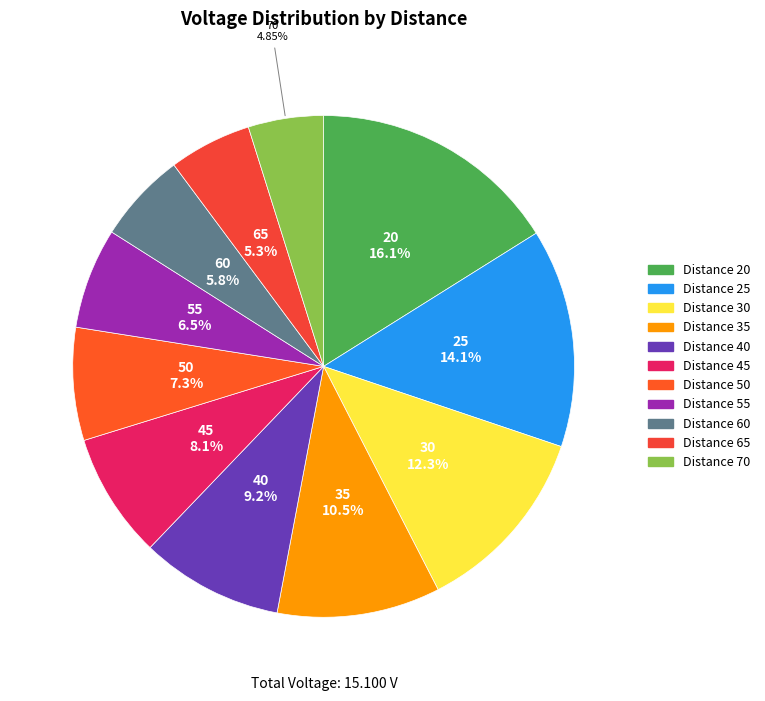

Is there a majority slice in this chart?

No